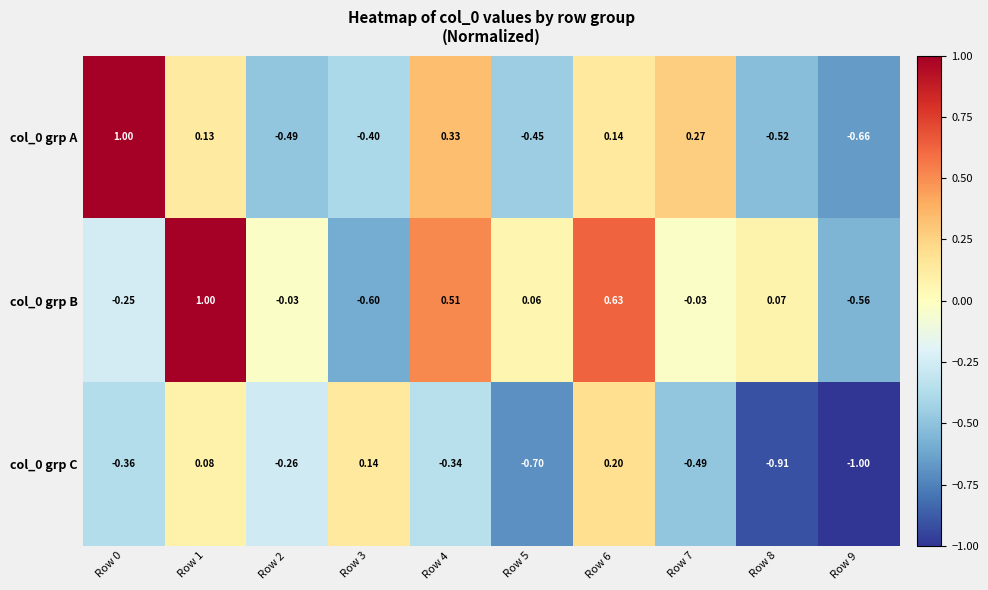

Is the value of col_0 grp A at Row 3 greater than the value of col_0 grp C at Row 7?

Yes